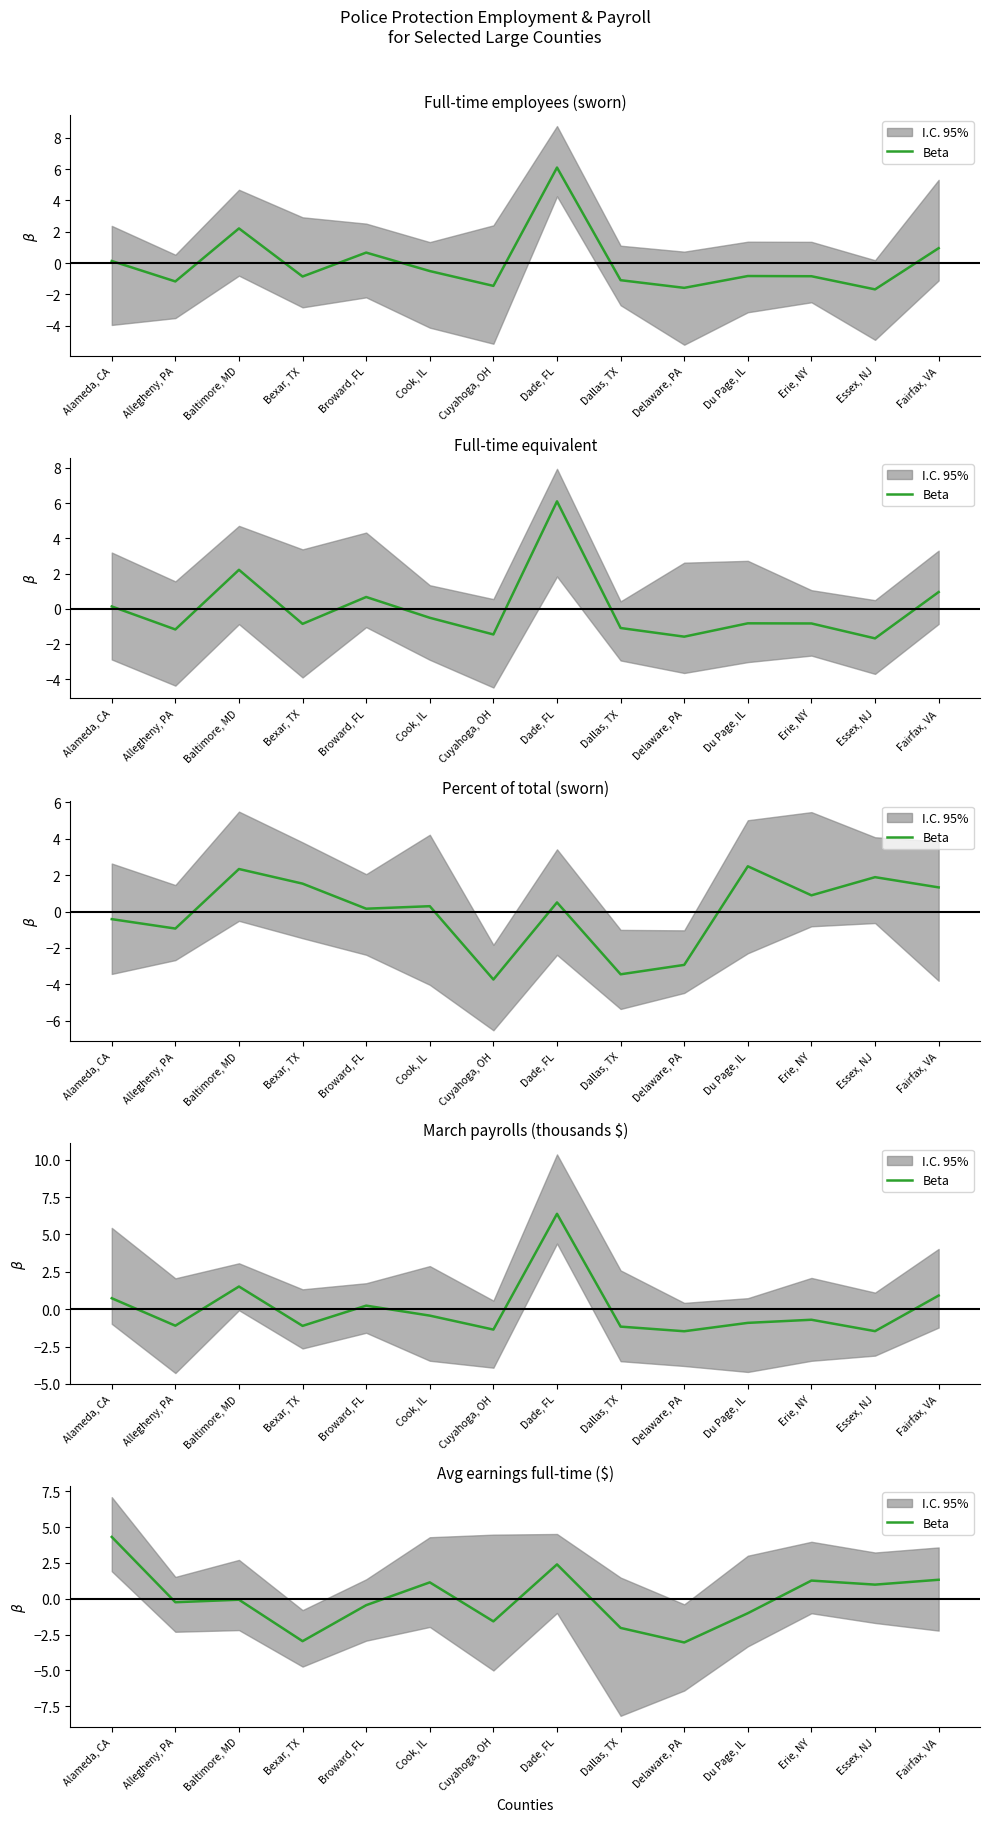

Approximately how many times larger is the value at Alameda, CA compared to Cook, IL?

3.8